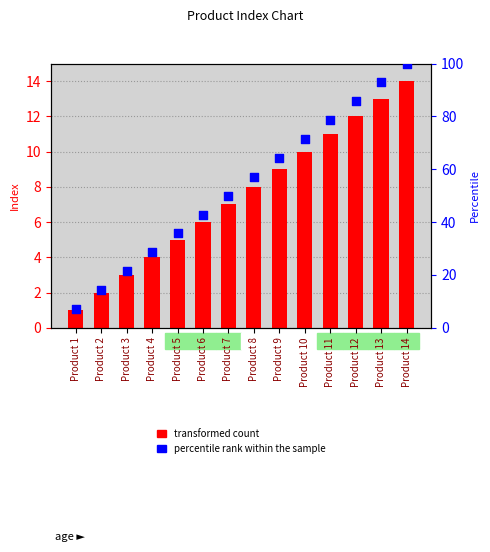

At which category is the sum across all series the highest?

Product 14